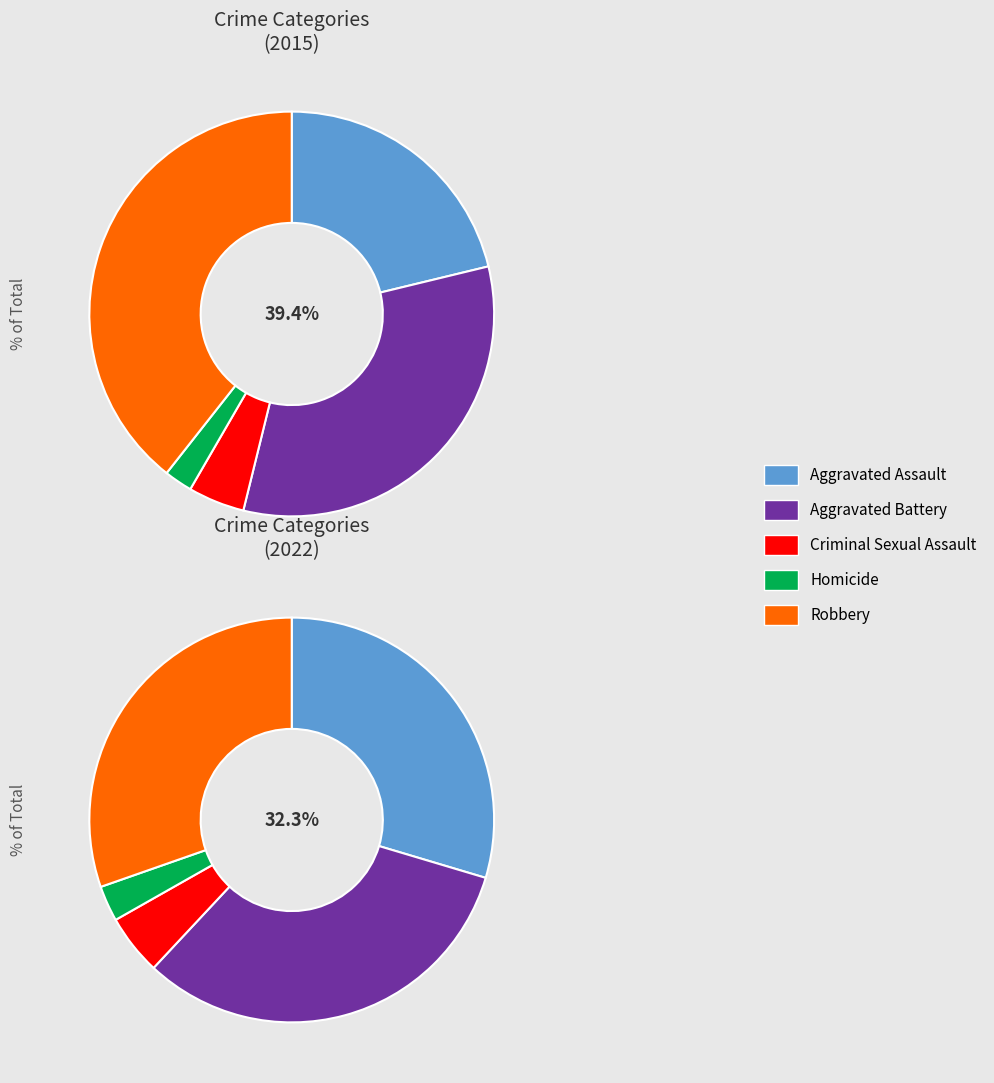

What is the spread (max minus min) of values at 4?

52